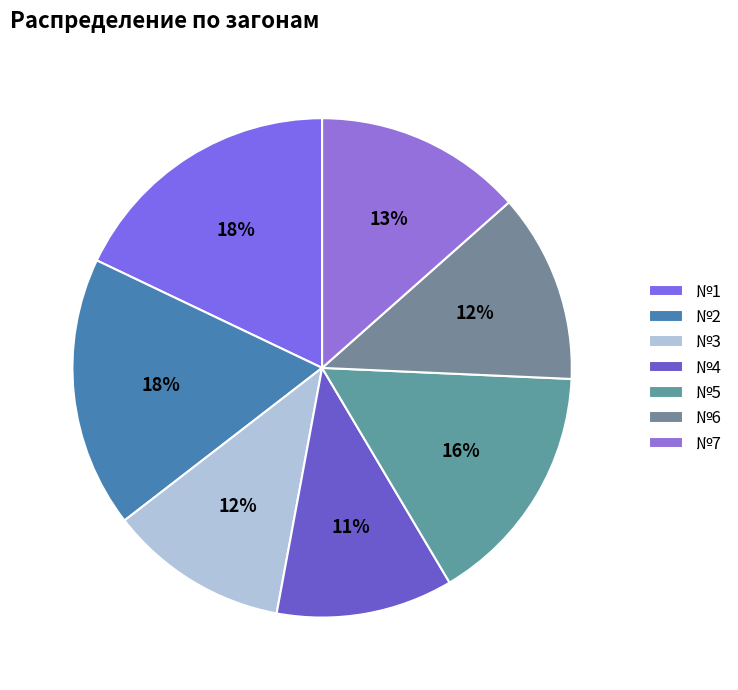

Is №3 the majority of the pie?

No